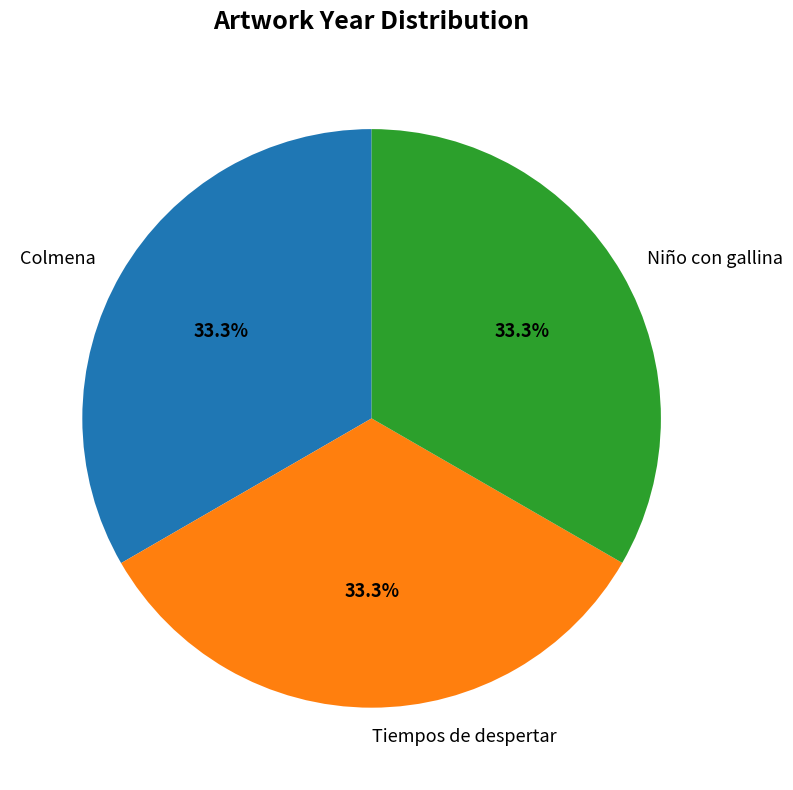

To the nearest percent, what portion does Niño con gallina represent?

33%